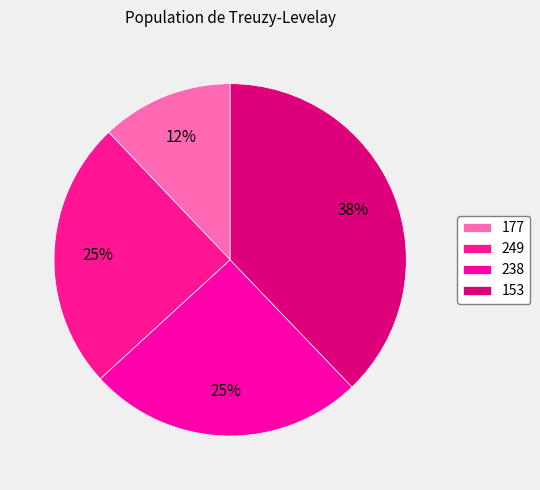

Count the number of slices in the pie.

4